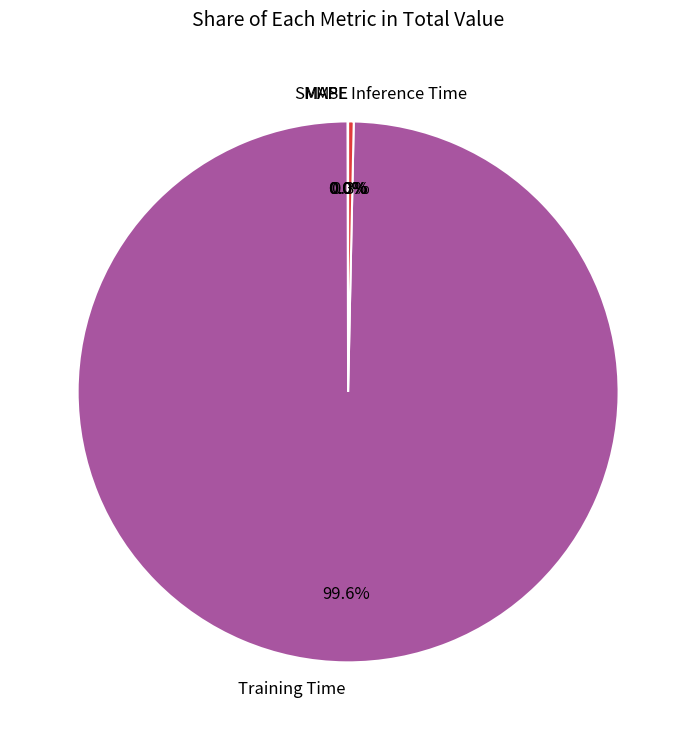

Is there a majority slice in this chart?

Yes